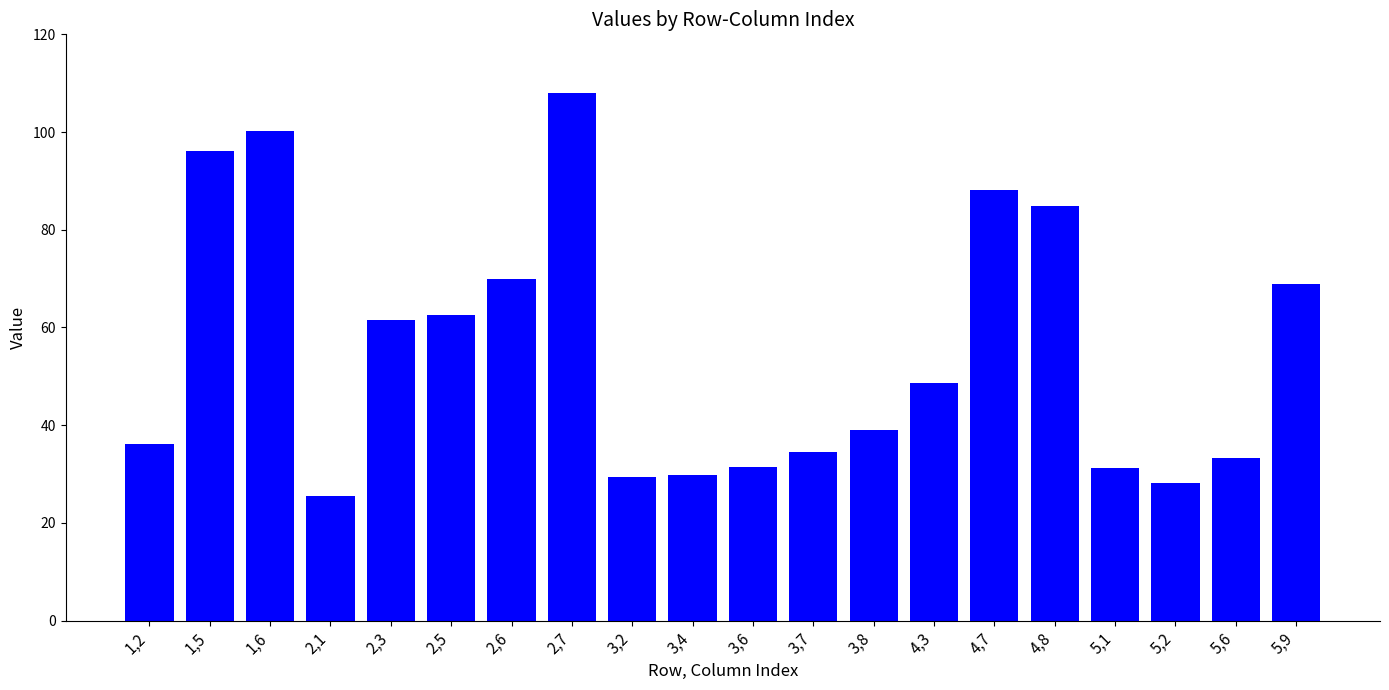

Where does the data first go above 48?

1,5